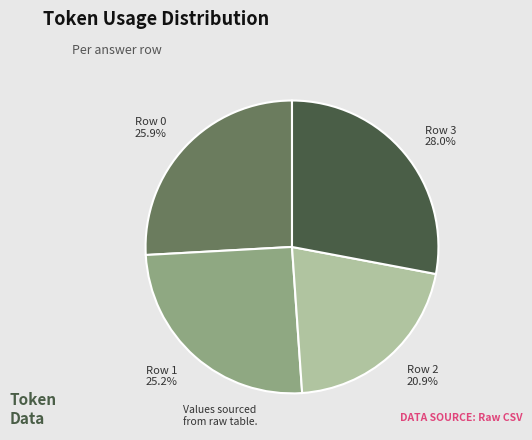

Count the number of slices in the pie.

4